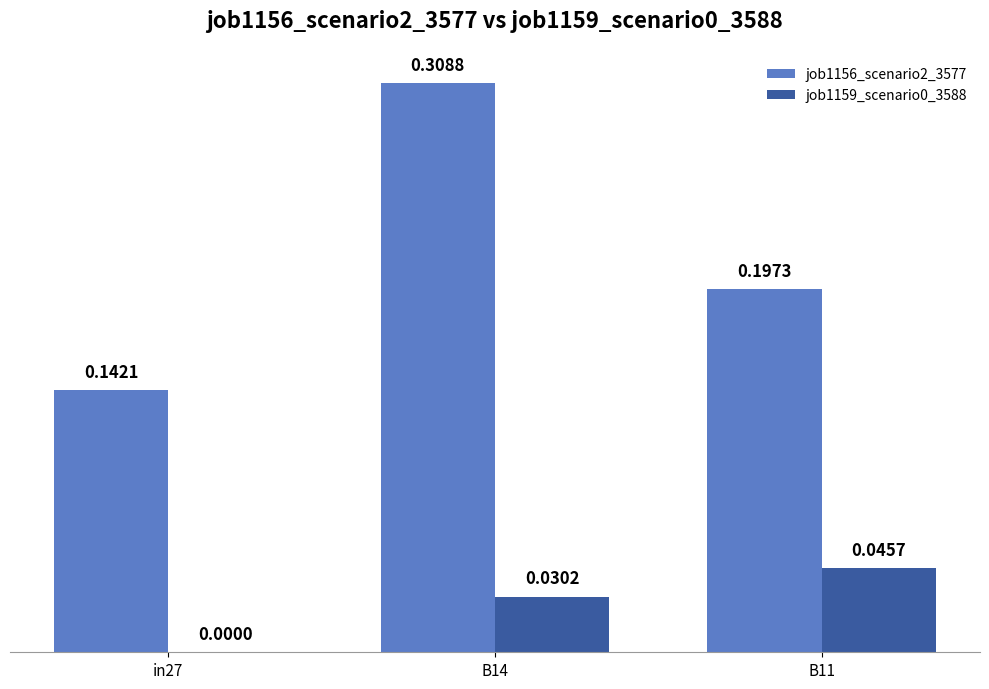

Count the job1159_scenario0_3588 values in the range 0 to 1.

3